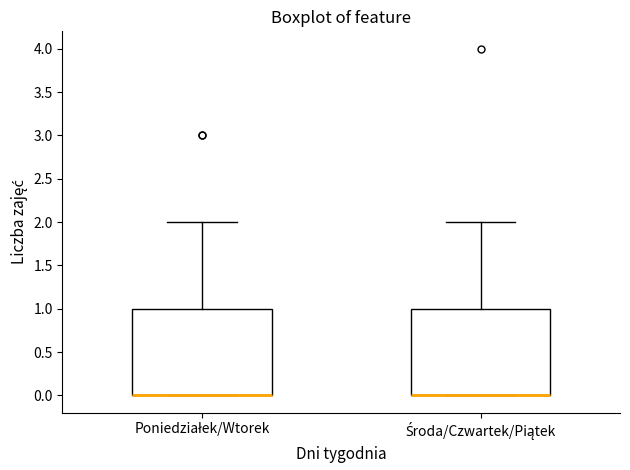

Where does the upper whisker of the box for Poniedziałek/Wtorek end on the y-axis? The values are not printed on the chart, so give them approximately, as read against the axis.

2